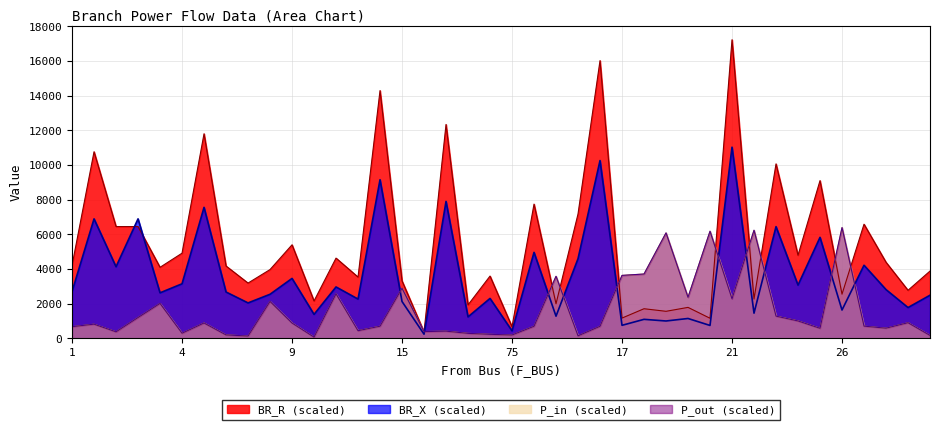

Reading left to right, transcribe all the data shown in this chart.

BR_R: 4197.9	10757.7	6441.6	6441.6	4091.1	4905.0	11795.1	4164.9	3180.9	3960.0	5388.6	2148.6	4621.2	3526.5	14286.9	3308.1	363.0	12332.1	1923.0	3585.6	662.4	7736.7	1985.1	7166.1	16016.1	1161.0	1700.4	1551.6	1778.1	1150.2	17220.0	2256.9	10057.5	4785.6	9091.5	2539.5	6576.9	4382.4	2764.2	3874.2
BR_X: 2686.8	6885.0	4122.6	6885.0	2618.4	3139.2	7548.9	2665.5	2035.8	2534.4	3448.8	1374.9	2957.4	2257.2	9143.7	2117.1	232.2	7892.4	1230.9	2294.7	423.9	4951.5	1270.5	4586.1	10250.1	743.1	1088.4	993.0	1137.9	736.2	11020.8	1444.5	6436.8	3062.7	5818.5	1625.4	4209.0	2804.7	1769.1	2479.5